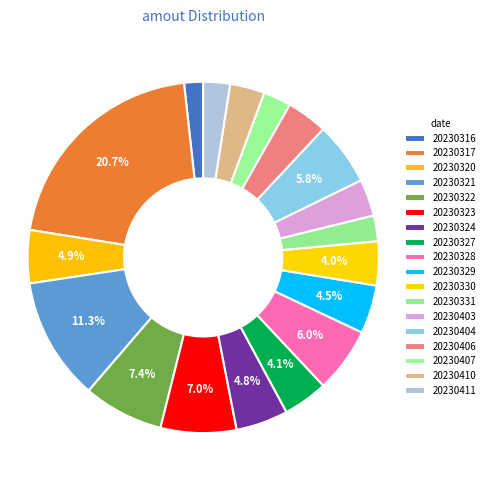

What percentage is NOT represented by 20230328?

94.0%